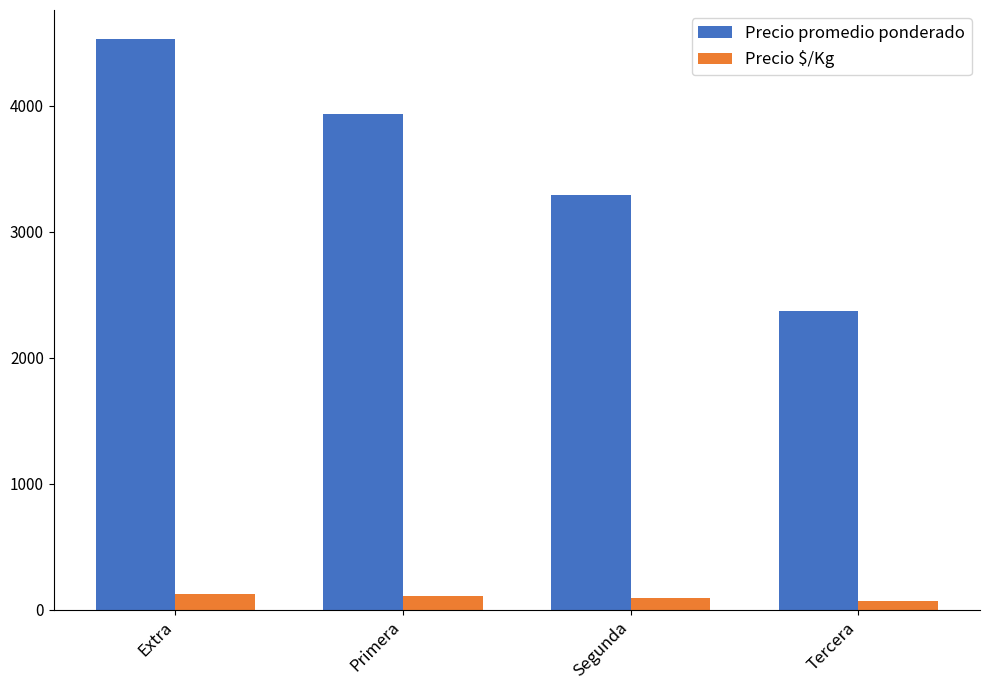

What is the value of the Precio $/Kg bar at the 3rd from the left?

92